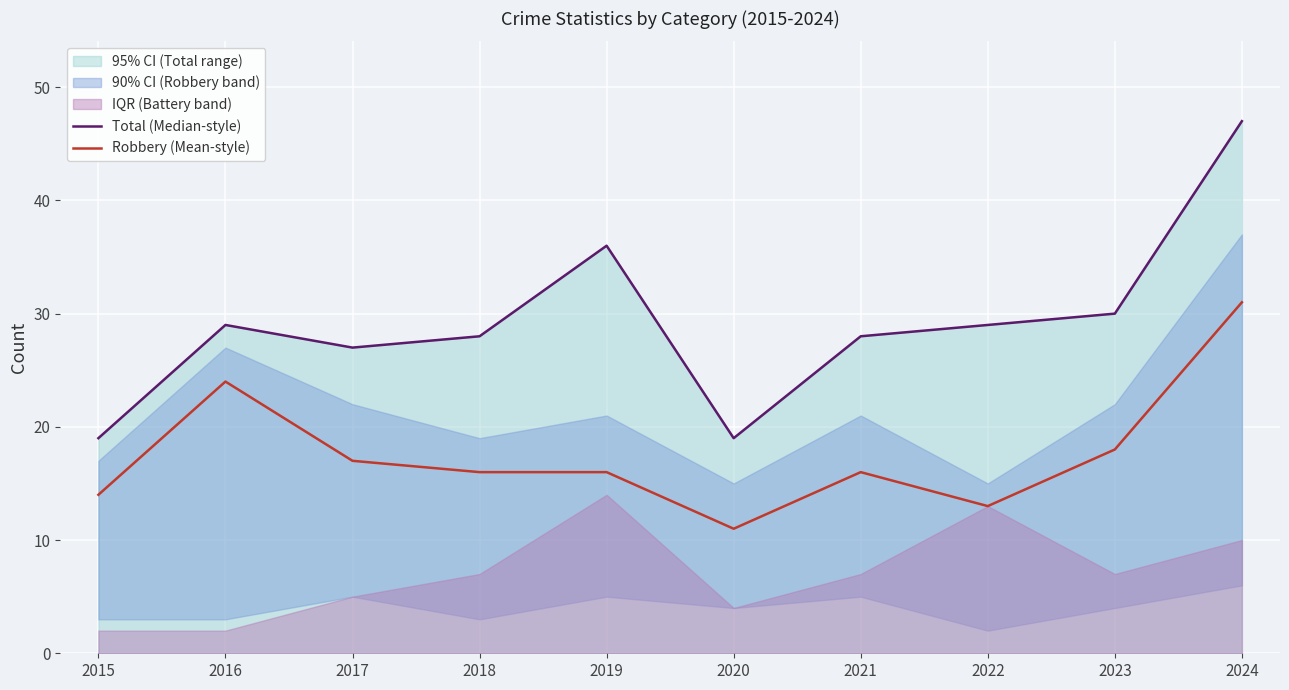

How many lines are shown in the chart?

2